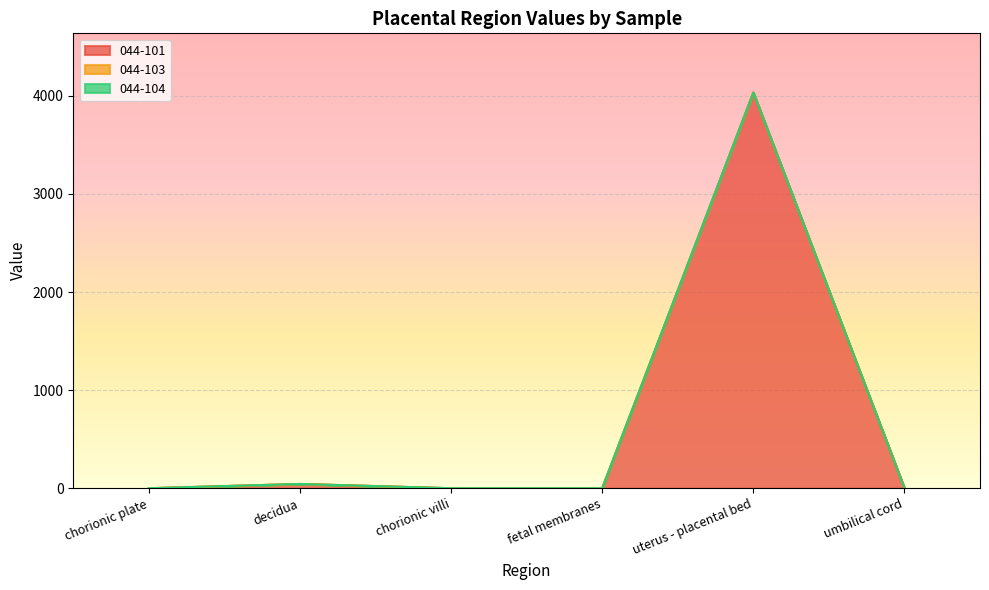

The value of 044-101 at fetal membranes is 0.0. True or false?

True